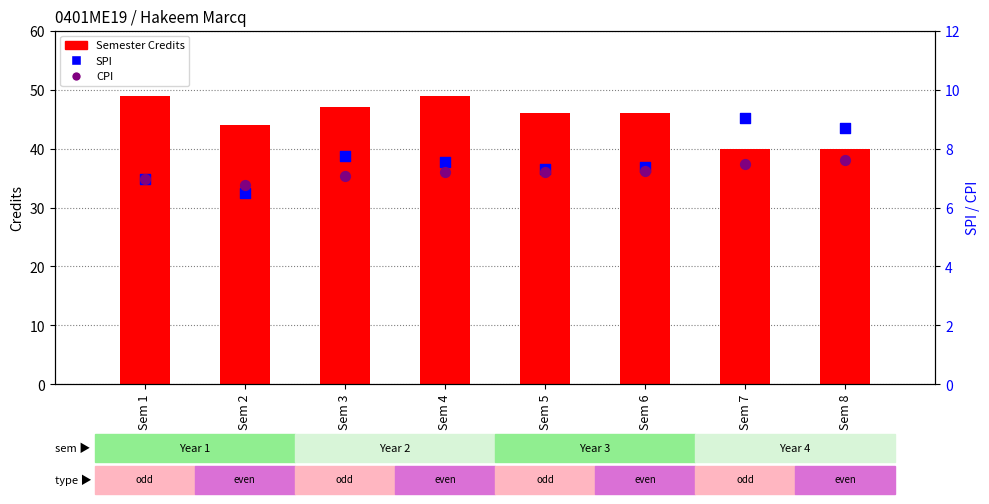

Which series contains the lowest Y value?

SPI